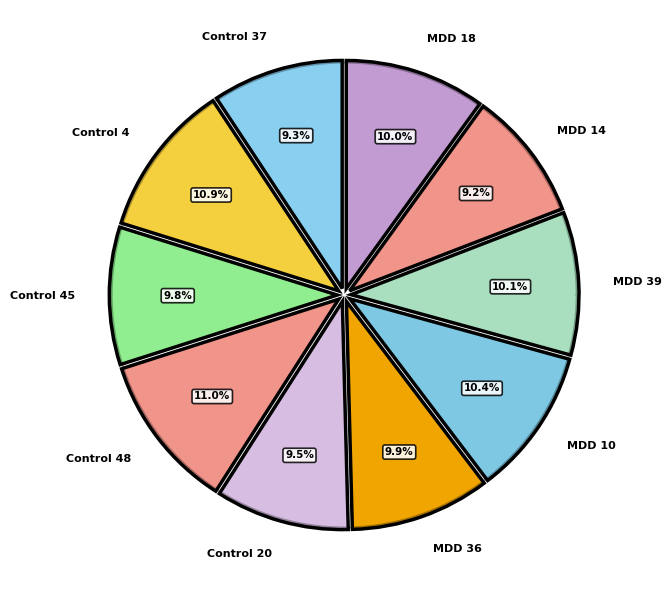

Combined, do Control 48 and Control 45 account for over 50%?

No